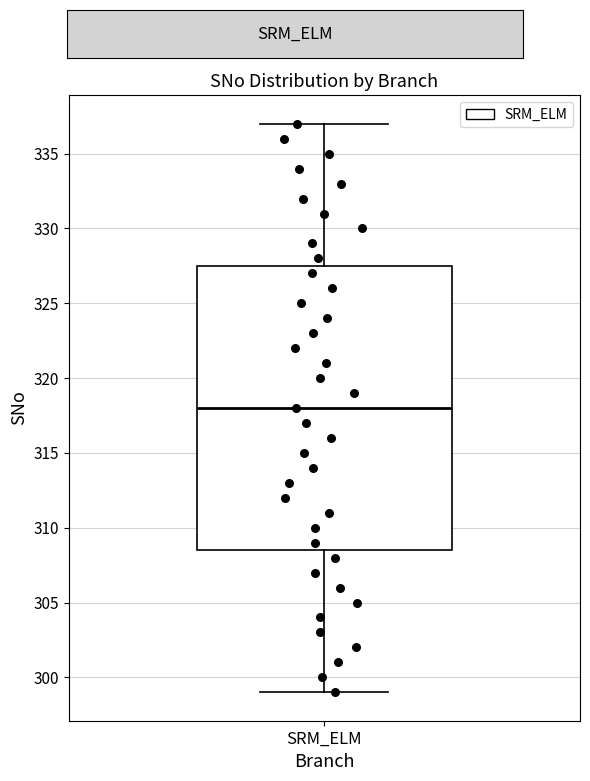

Where does the median line of the box for SRM_ELM sit on the y-axis? The values are not printed on the chart, so give them approximately, as read against the axis.

318.0